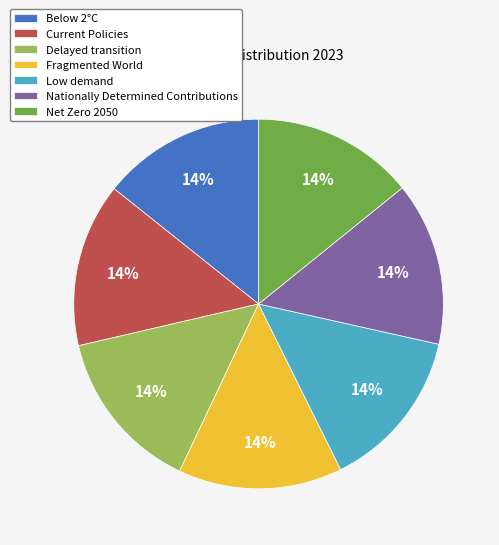

The Delayed transition slice represents 7% of the pie. True or false?

False